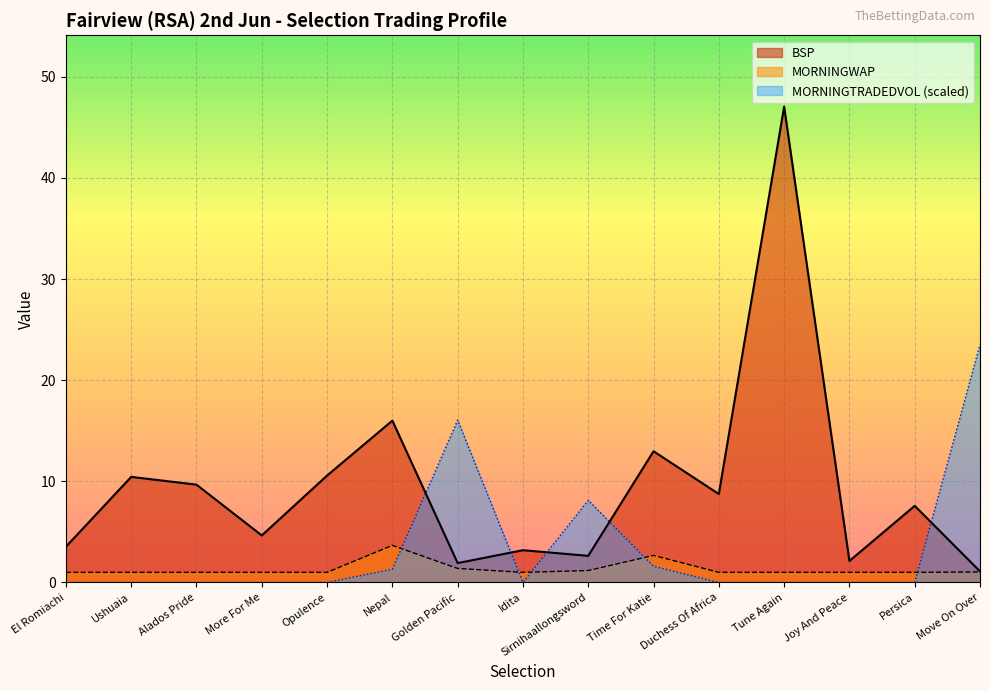

Reading left to right, extract all data points from this chart.

BSP: 3.5	10.4	9.7	4.6	10.6	16.0	1.9	3.2	2.6	13.0	8.7	47.0	2.1	7.6	1.1
MORNINGWAP: 1.0	1.0	1.0	1.0	1.0	3.7	1.4	1.0	1.2	2.7	1.0	1.0	1.0	1.0	1.0
MORNINGTRADEDVOL: 0.0	0.0	0.0	0.0	0.0	1.3	16.1	0.0	8.1	1.6	0.0	0.0	0.0	0.0	23.5